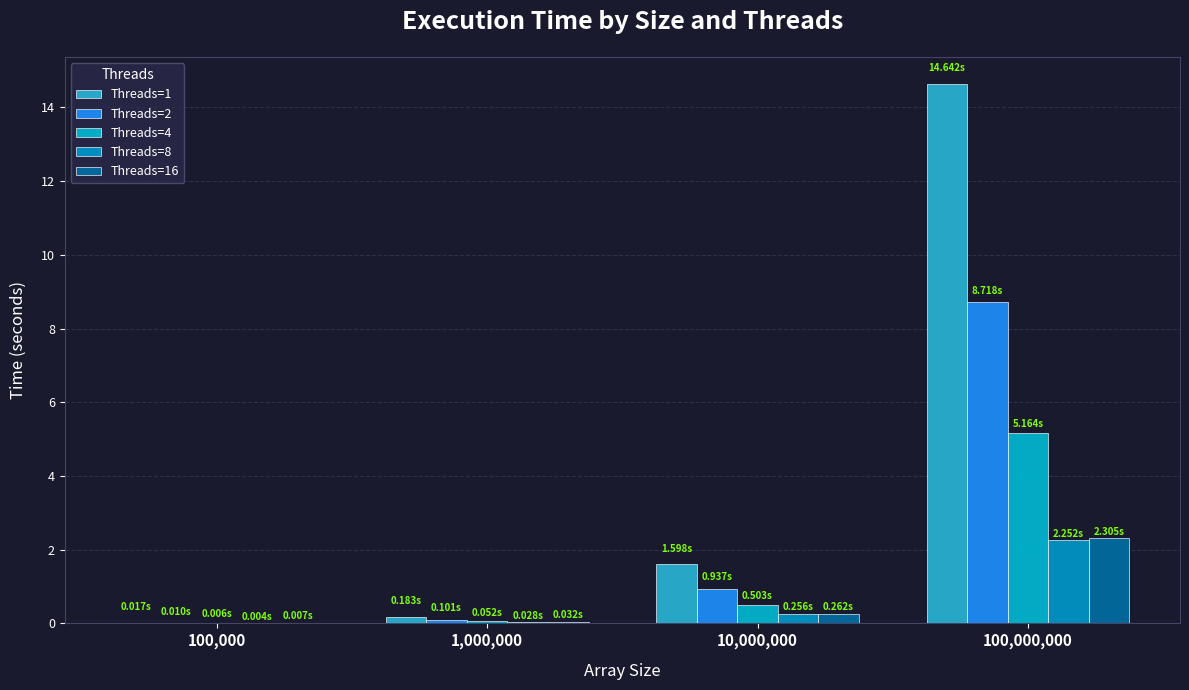

What is the maximum value shown in the chart?

14.6